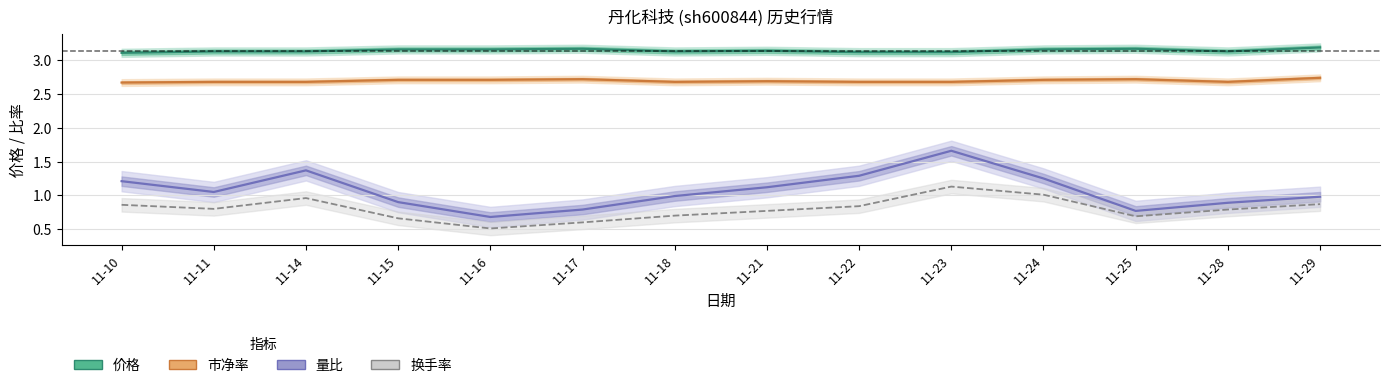

Which series has the largest total across all categories?

价格